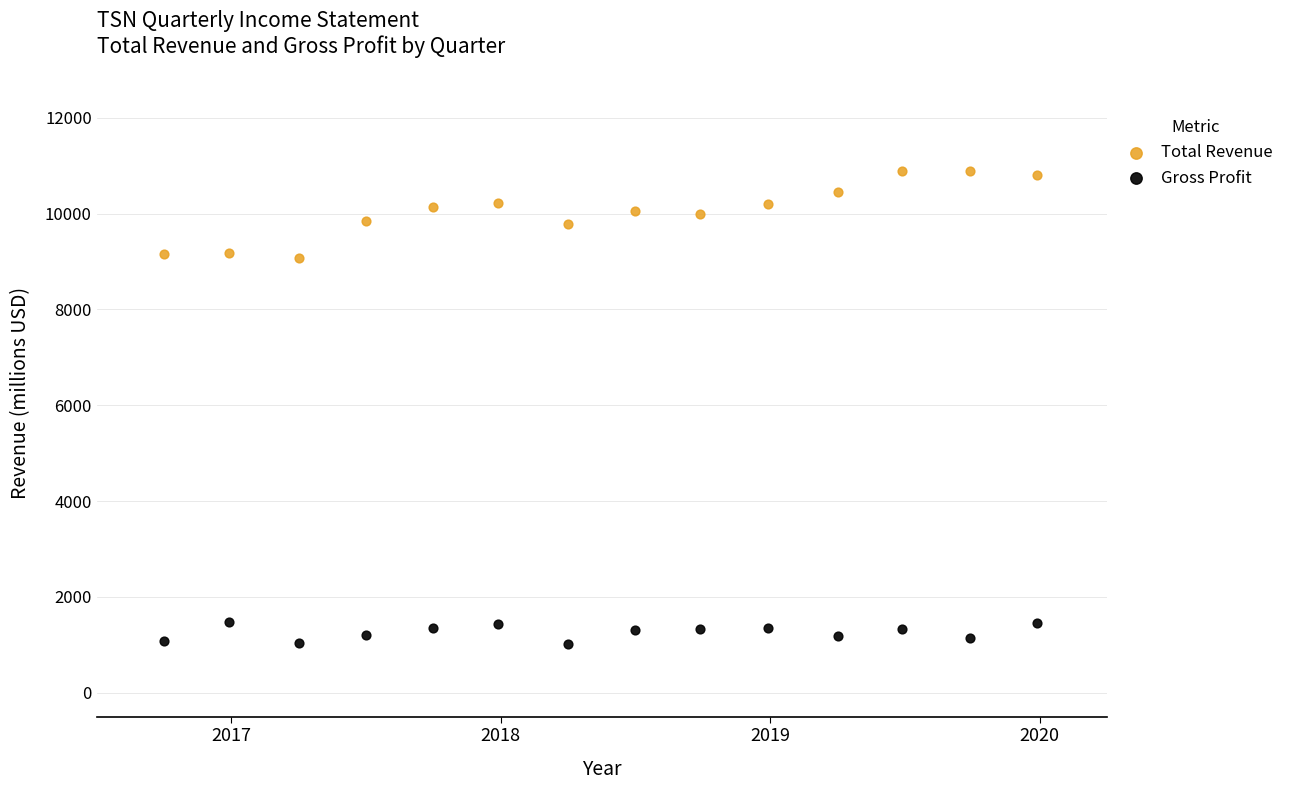

Which series reaches the minimum Y coordinate?

Gross Profit